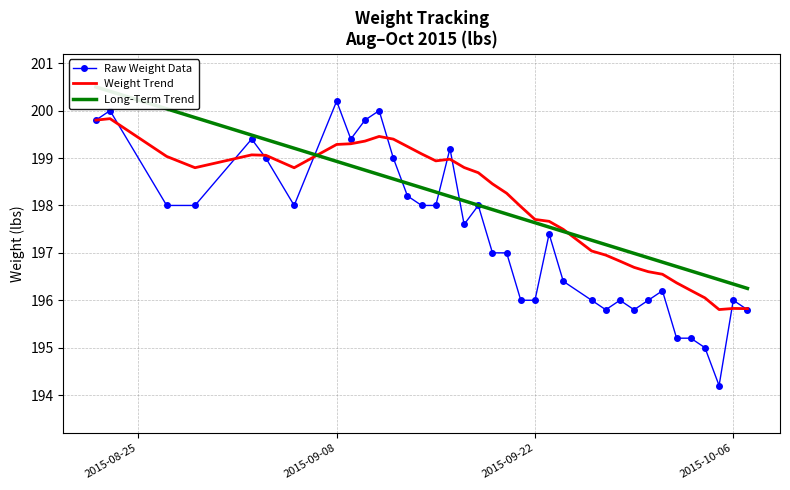

How many series are shown in this chart?

3